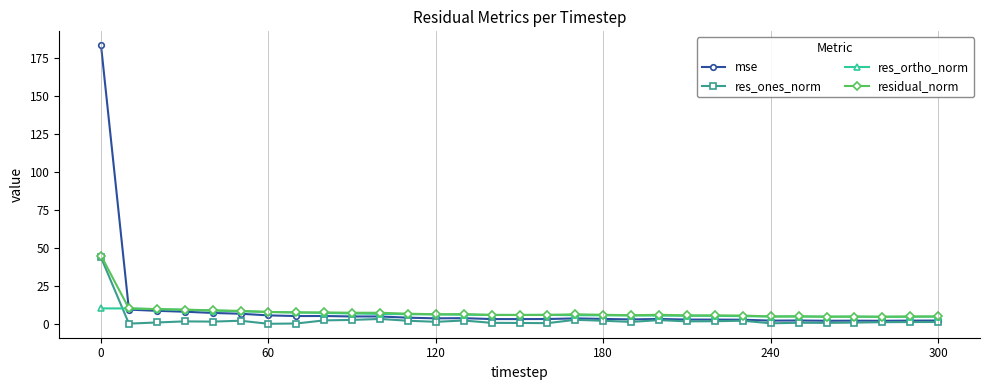

Rank the series by their average value, from lowest to highest.

res_ones_norm, res_ortho_norm, residual_norm, mse